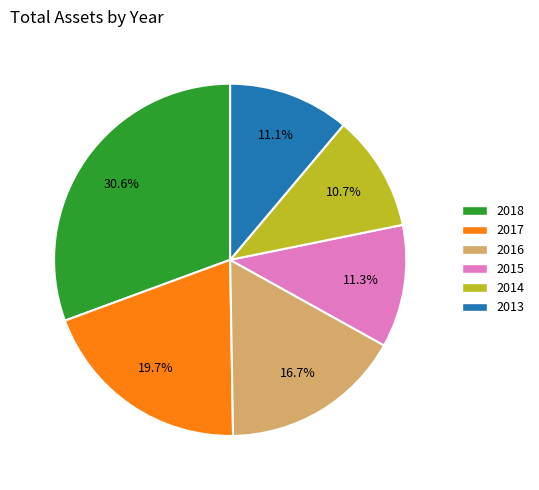

What is the largest slice in the pie chart?

2018